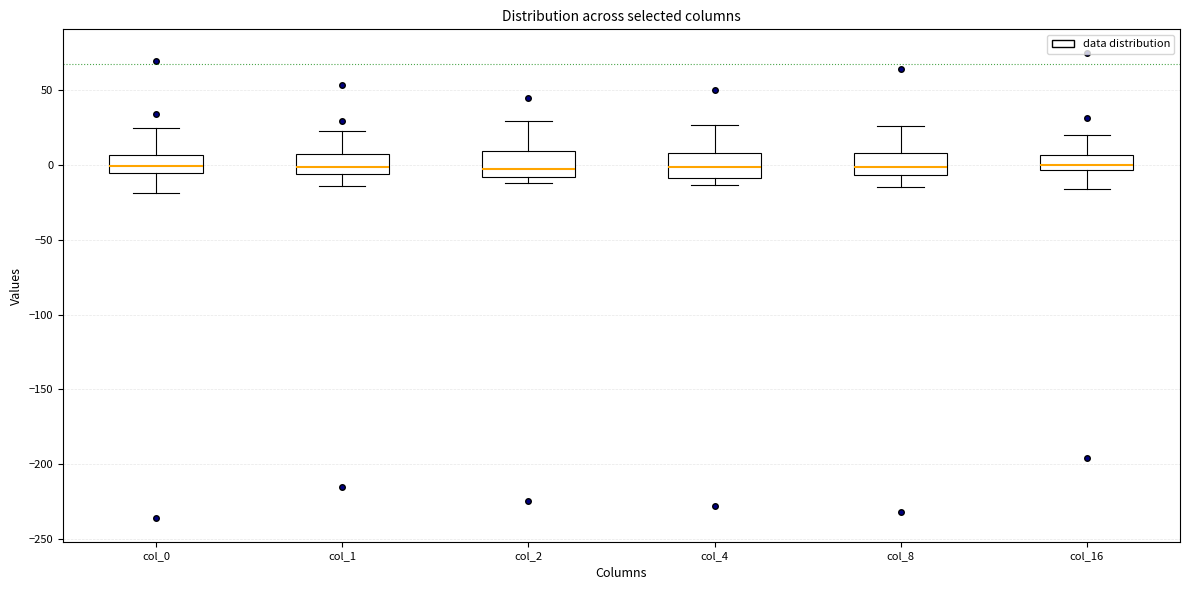

Reading left to right, read every box against the y-axis: the position of its median line, the range the box covers, and the ends of its whiskers. The values are not printed on the chart, so give them approximately, as read against the axis.

col_0: median 0, box -5 to 5, whiskers -20 to 25
col_1: median 0, box -5 to 5, whiskers -15 to 25
col_2: median -5, box -10 to 10, whiskers -10 (just below the box's lower edge) to 30
col_4: median 0, box -10 to 10, whiskers -15 to 25
col_8: median 0, box -5 to 10, whiskers -15 to 25
col_16: median 0, box -5 to 5, whiskers -15 to 20